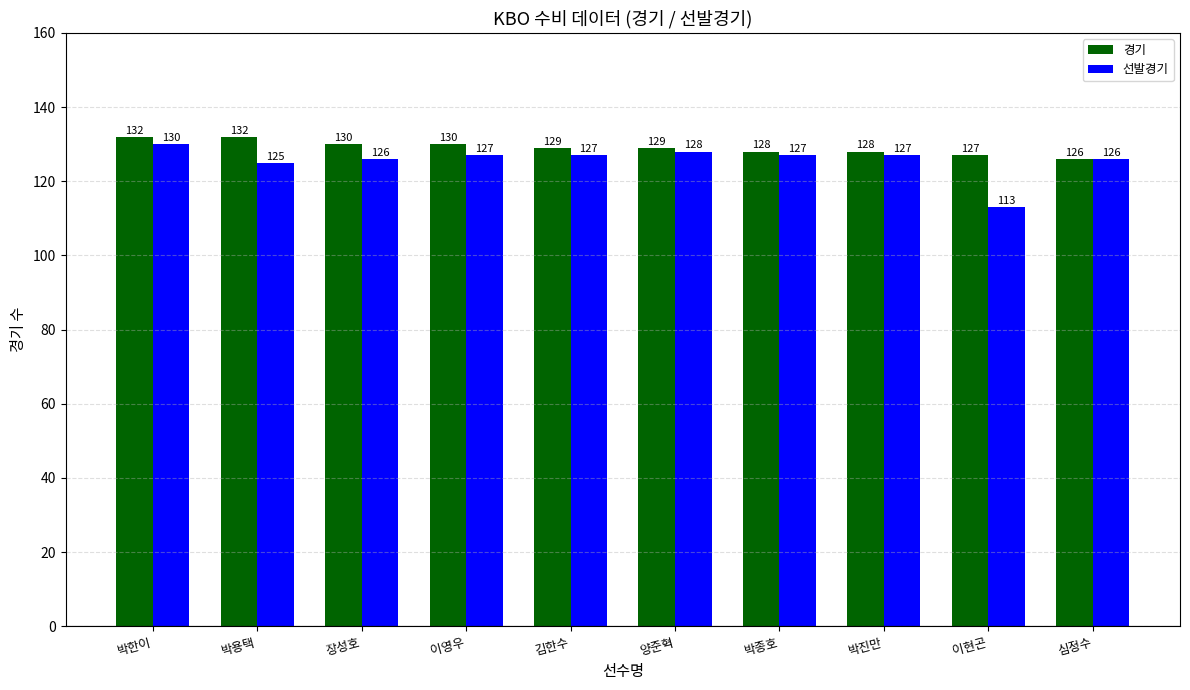

What is the label of the 4th bar from the right?

박종호